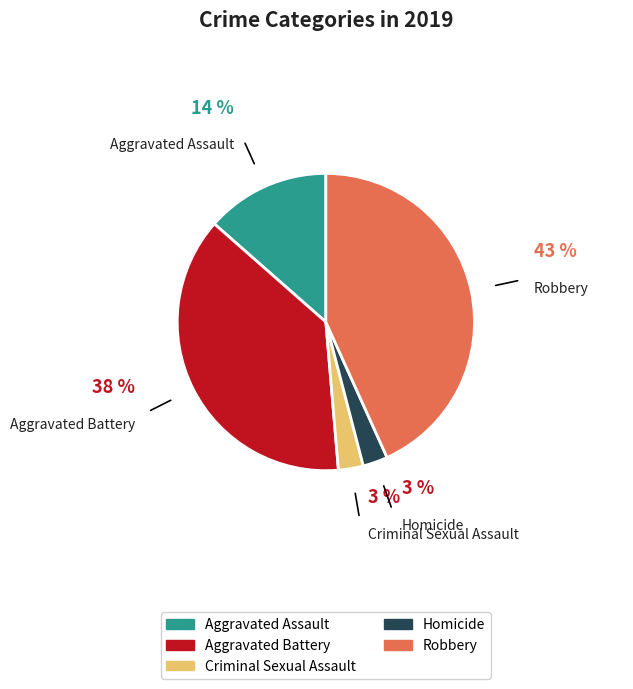

Which slice is the largest?

Robbery